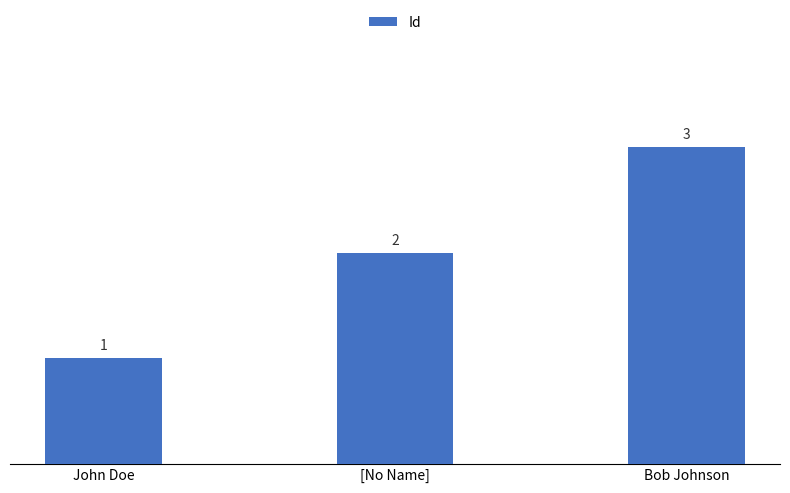

What is the difference between the maximum and minimum values?

2